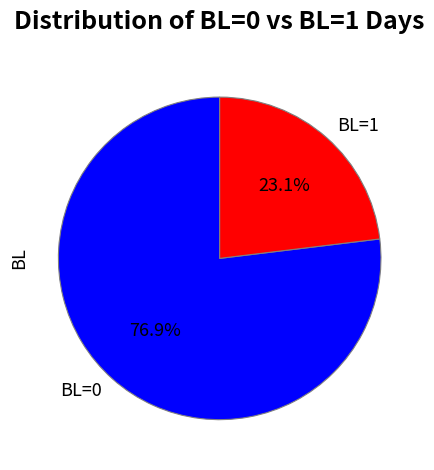

Approximately how many times larger is the value at BL=1 compared to BL=0?

0.3